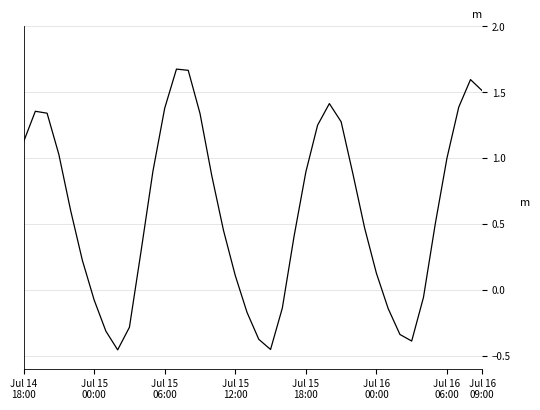

What is the difference between the maximum and minimum values?

2.1